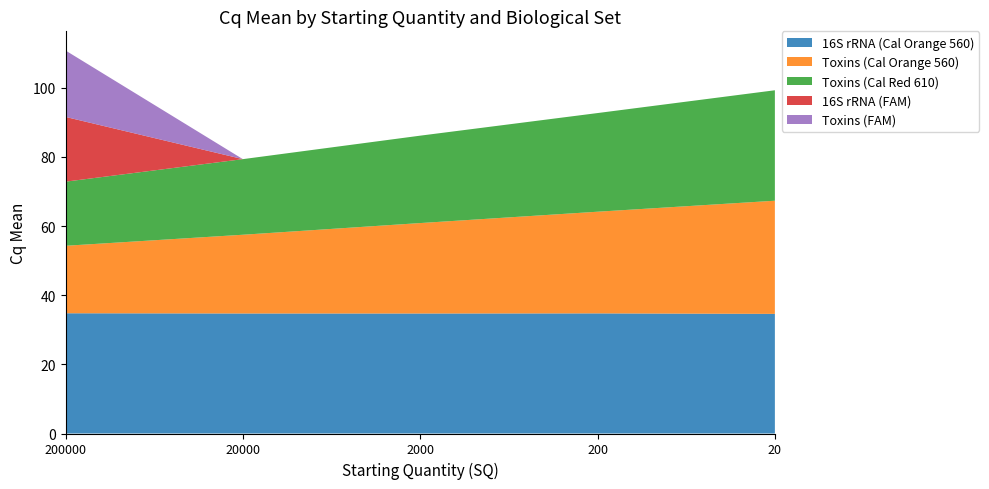

Reading right to left, extract all data points from this chart.

16S rRNA (Cal Orange 560): 34.6	34.7	34.7	34.7	34.8
Toxins (Cal Orange 560): 32.7	29.4	26.2	22.8	19.5
Toxins (Cal Red 610): 31.9	28.5	25.3	21.9	18.5
16S rRNA (FAM): 0.0	0.0	0.0	0.0	18.7
Toxins (FAM): 0.0	0.0	0.0	0.0	19.2